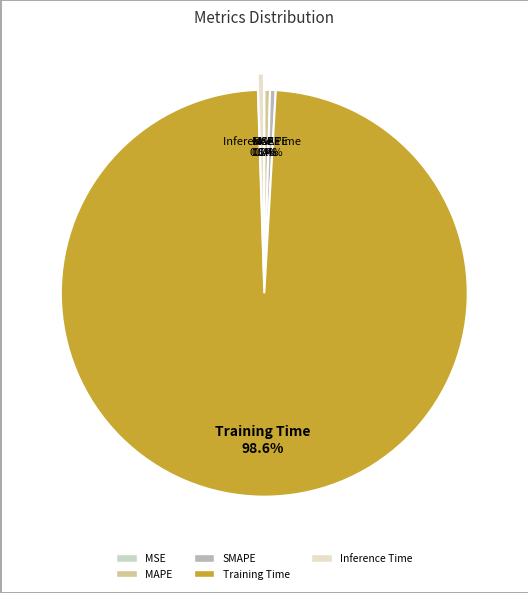

To the nearest percent, what is the difference between the largest and smallest slice percentages?

99%